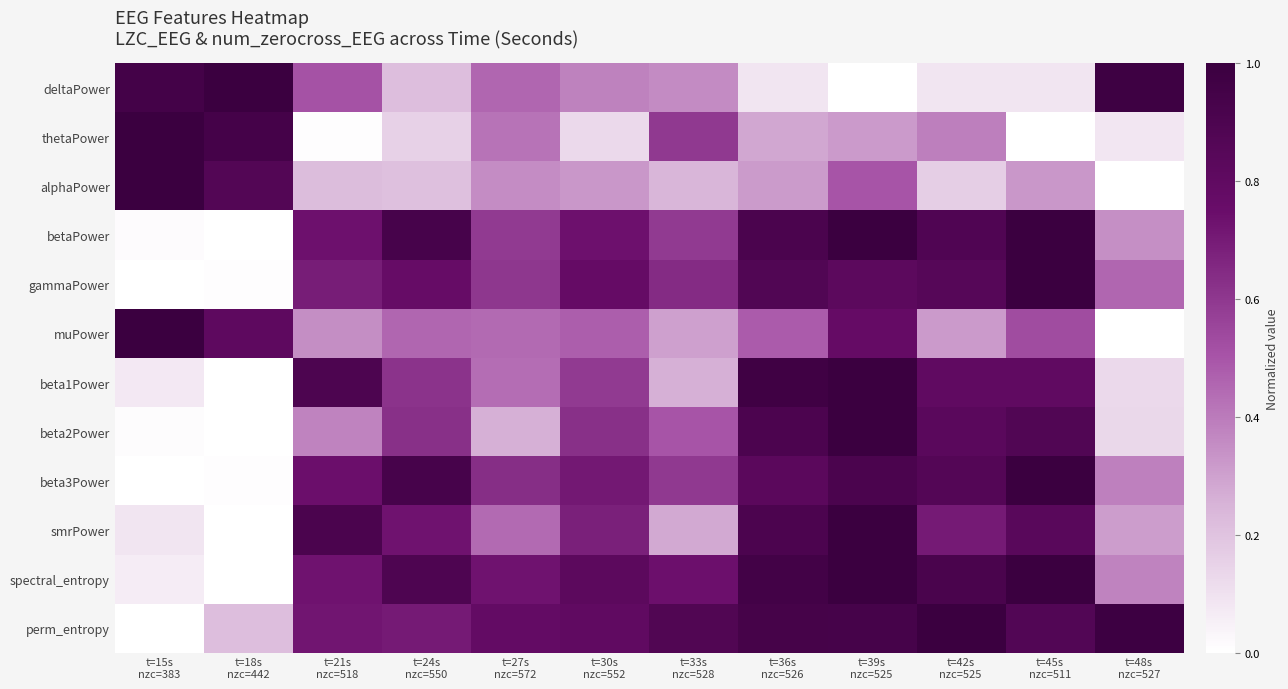

Between t=15s nzc=383 and t=33s nzc=528, which series saw the biggest shift?

perm_entropy